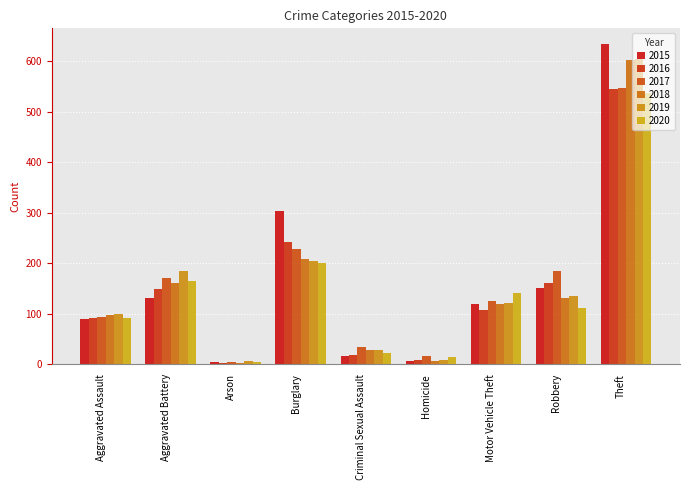

Count the number of categories in the chart.

9